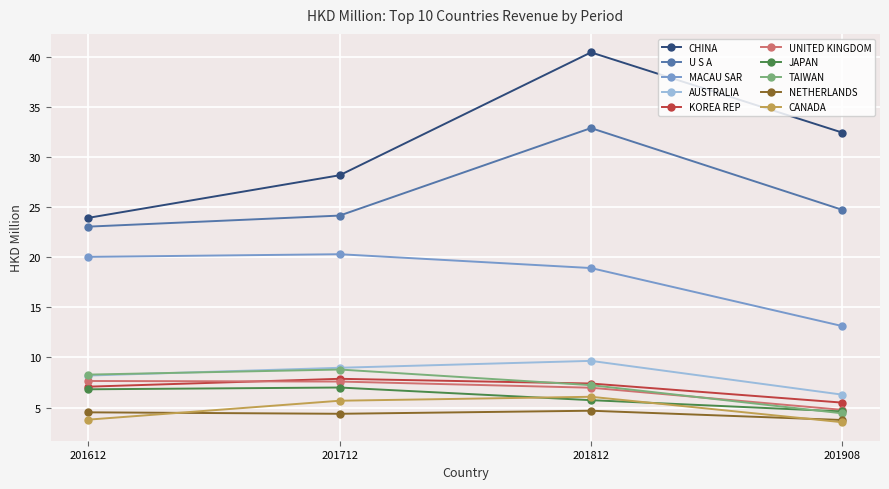

True or false: TAIWAN and CHINA cross at least once.

False